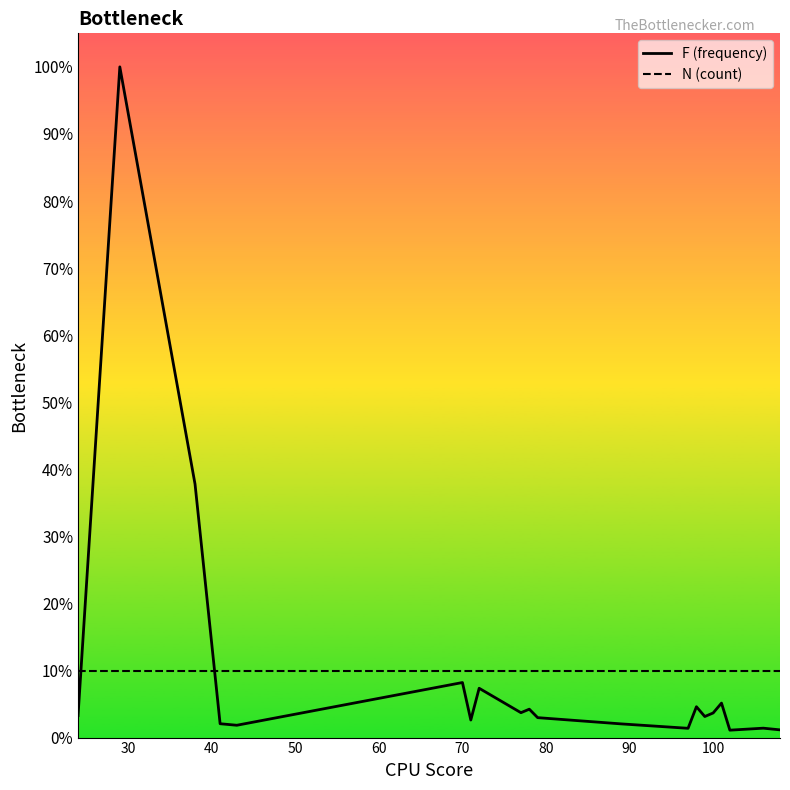

What is the difference between the highest and lowest values at 100?

6.3